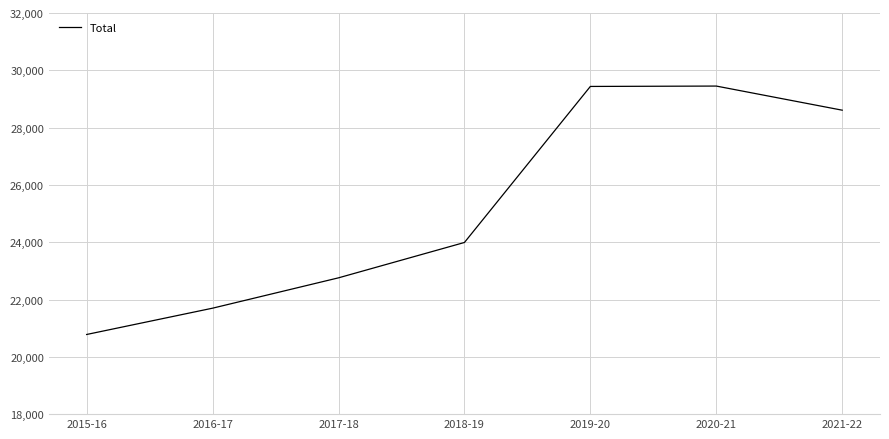

What is the difference between the values at 2016-17 and 2015-16?

918